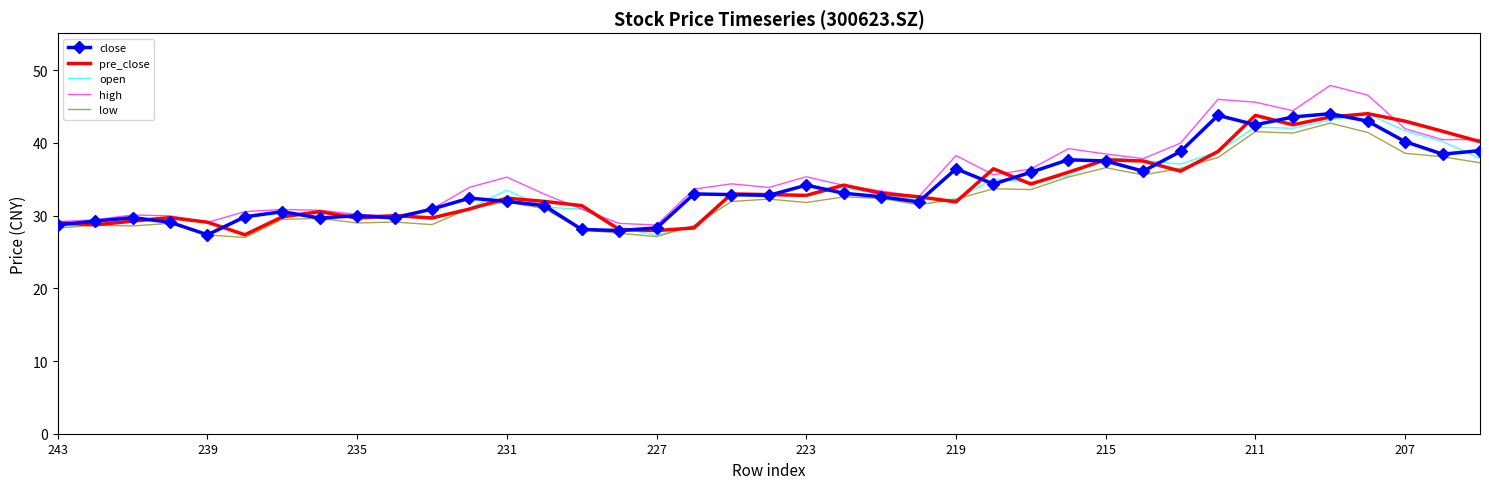

What is the greatest value displayed?

47.9